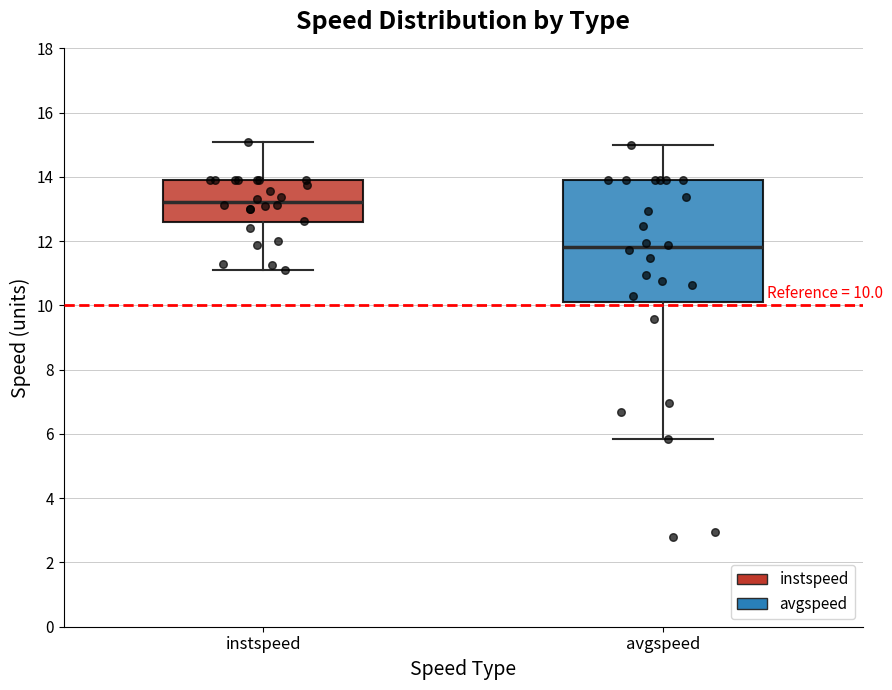

Comparing the boxes themselves (not the whiskers), which one is the tallest?

avgspeed